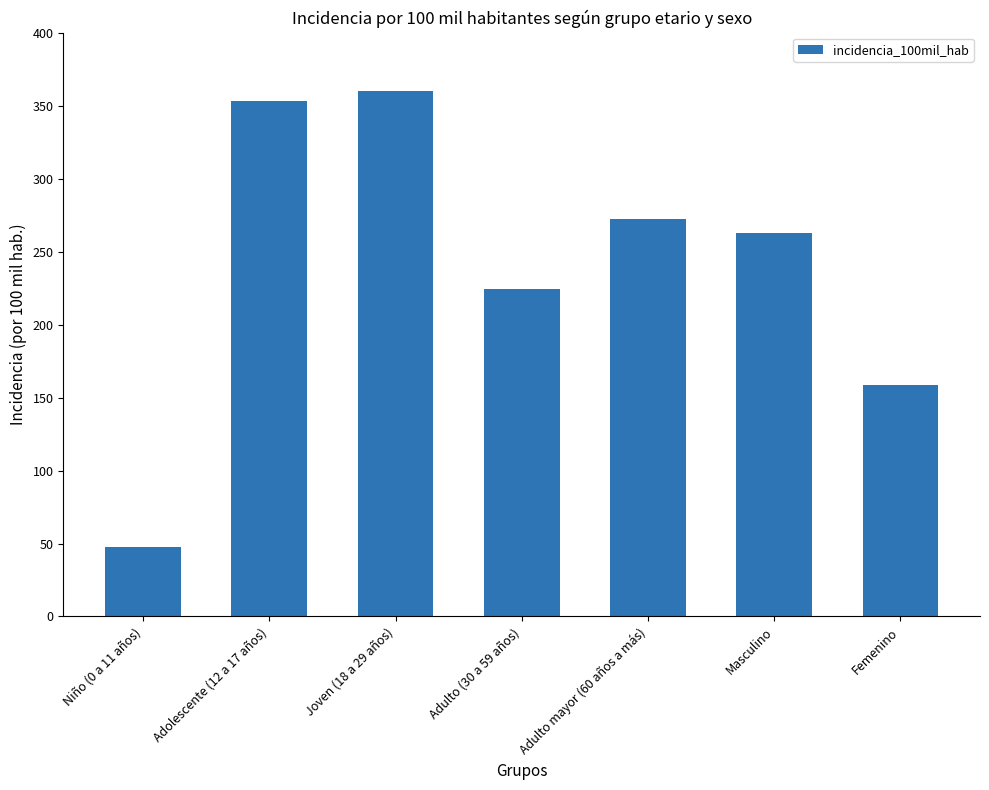

What is the difference between the maximum and second lowest values?

201.8